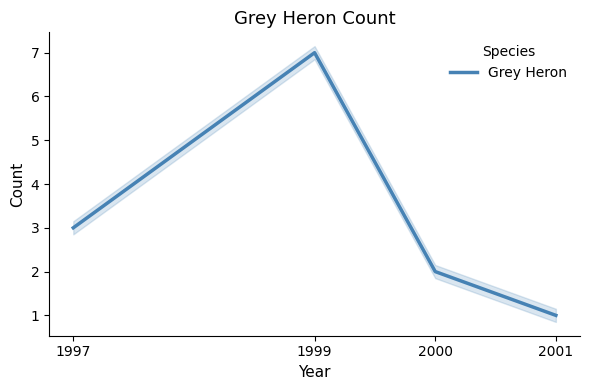

What is the value of the 3rd point from the left?

2